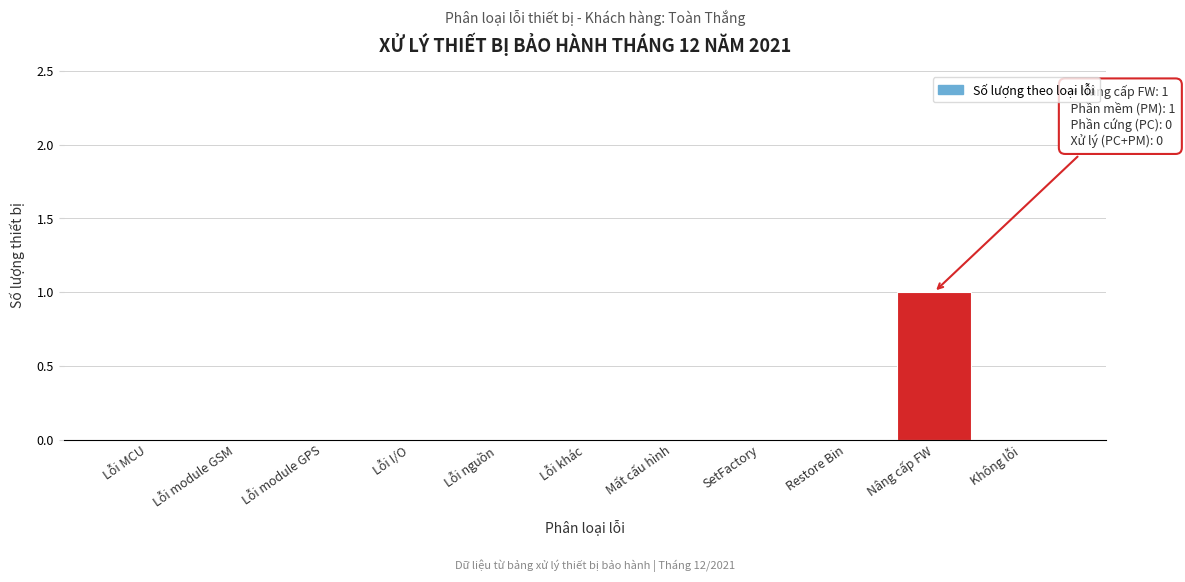

Reading left to right, list all the values displayed in this chart.

Lỗi MCU=0	Lỗi module GSM=0	Lỗi module GPS=0	Lỗi I/O=0	Lỗi nguồn=0	Lỗi khác=0	Mất cấu hình=0	SetFactory=0	Restore Bin=0	Nâng cấp FW=1	Không lỗi=0